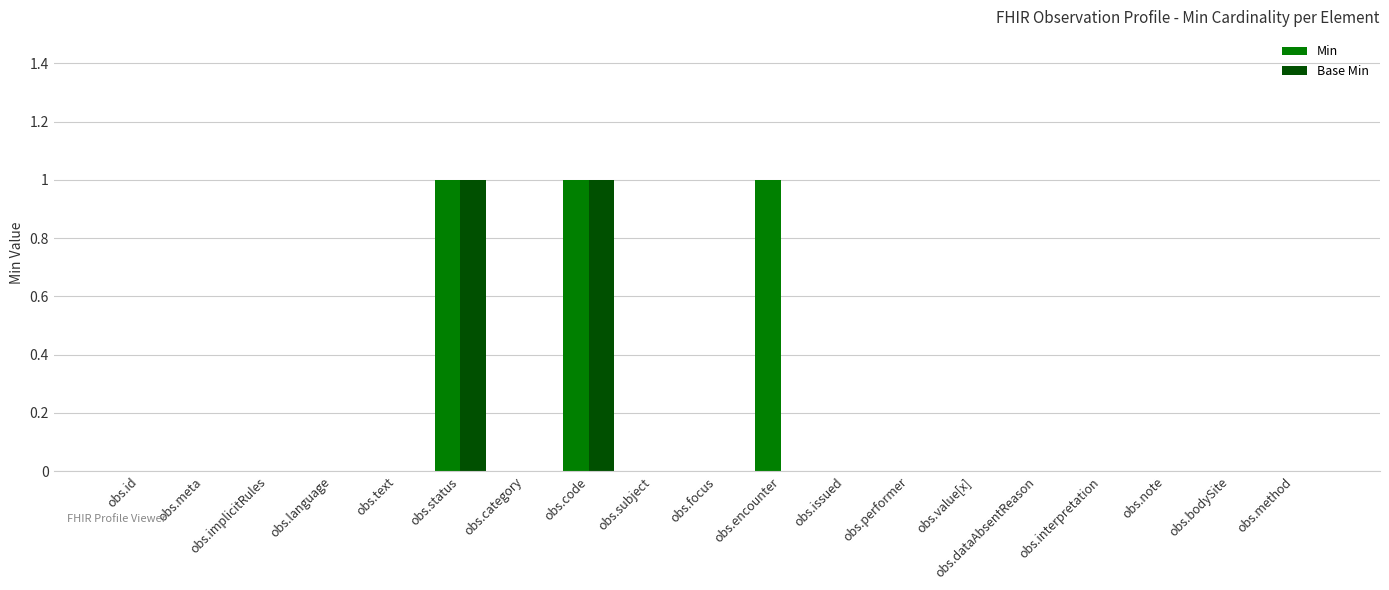

How many categories are shown in the chart?

19